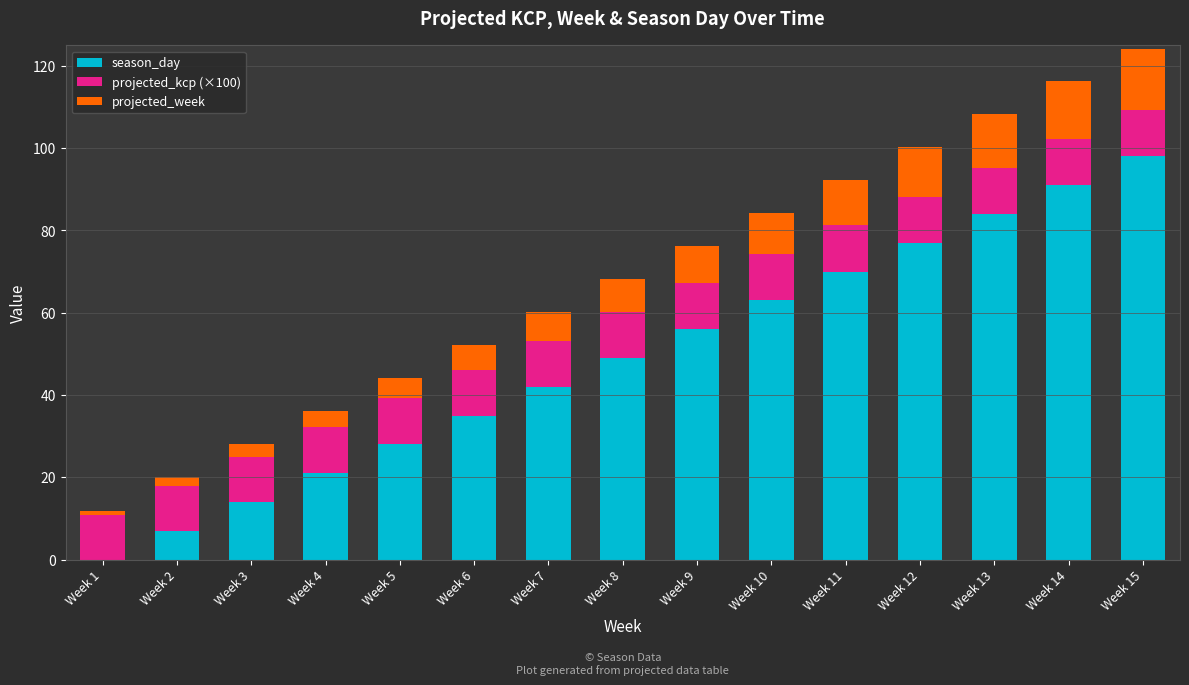

Is it true that season_day equals 35.0 at Week 6?

True